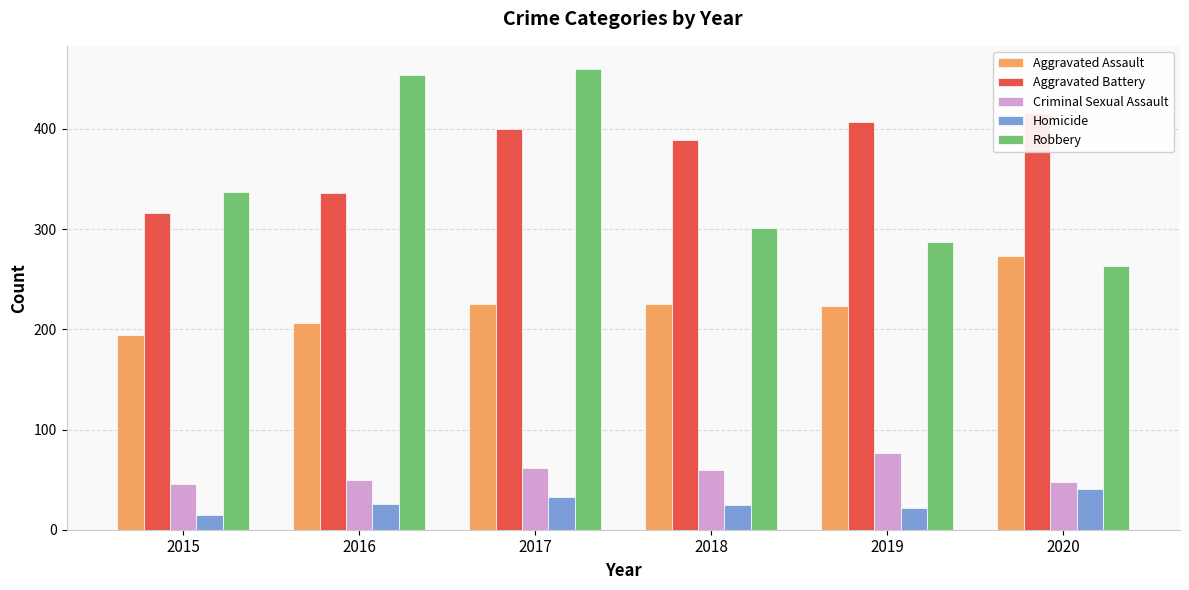

Which series has the widest spread of values?

Robbery